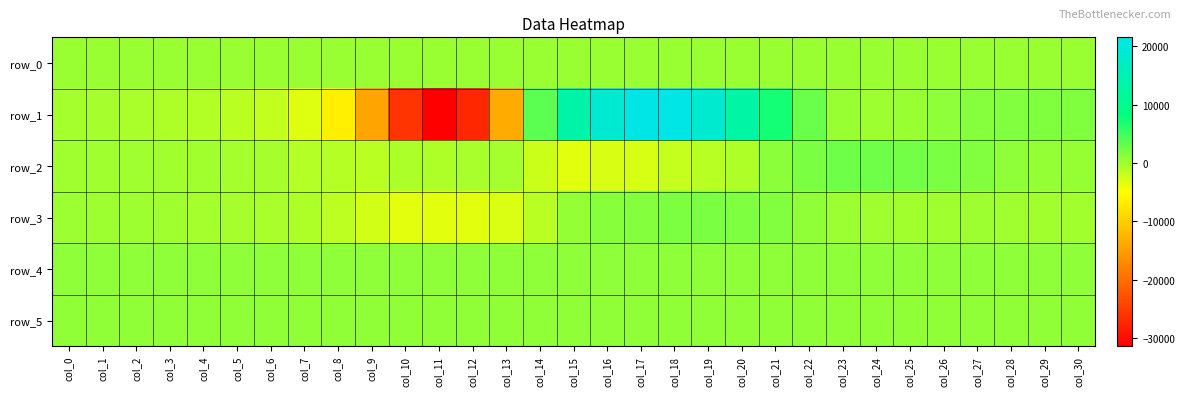

At which category is the sum across all series the highest?

col_18